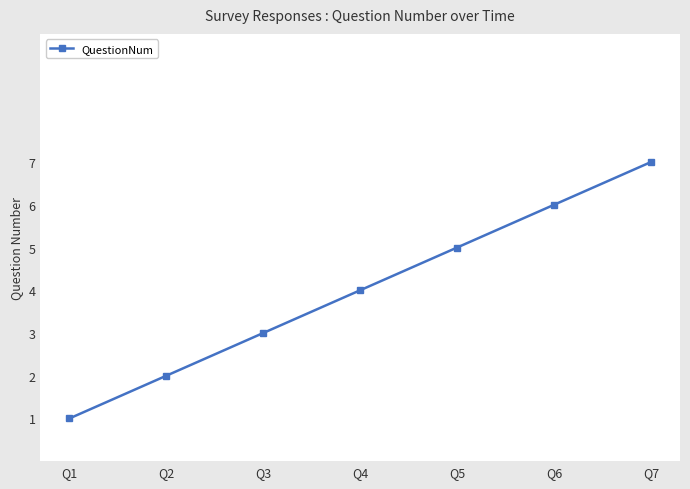

Which has a higher value, Q4 or Q6?

Q6